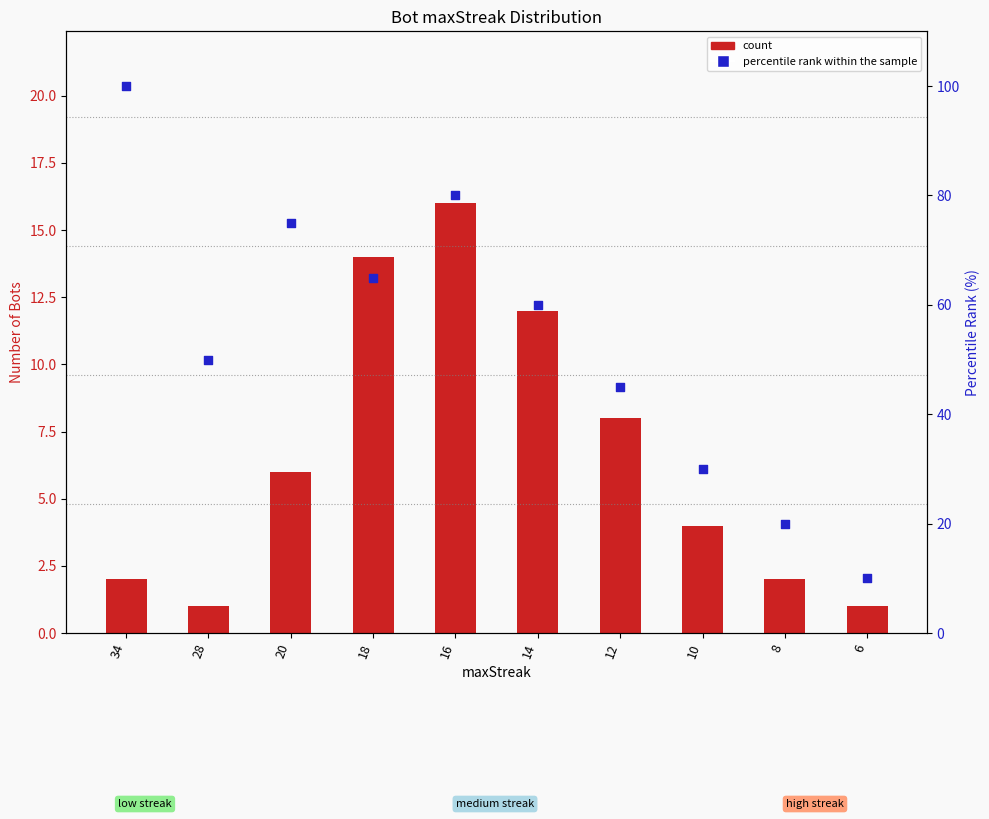

Which series reaches the minimum Y coordinate?

count